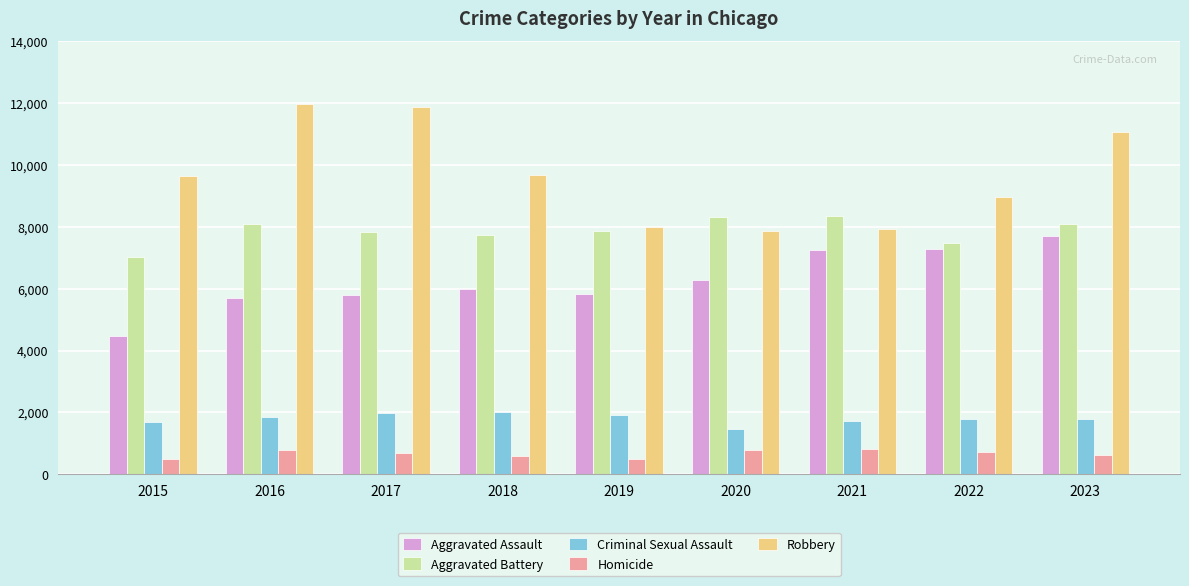

What is the sum of all Aggravated Assault values?

56316